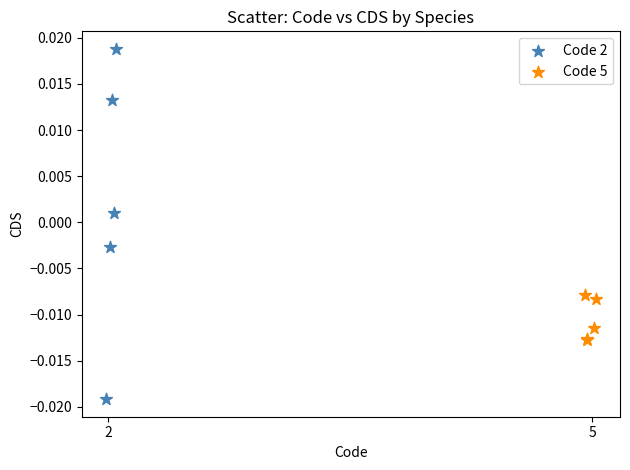

Which series contains the highest Y value?

Code 2